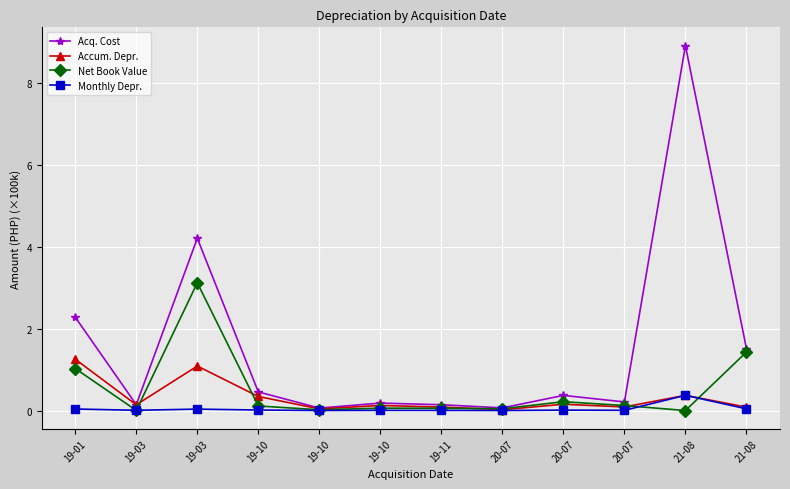

How many series are shown in this chart?

4